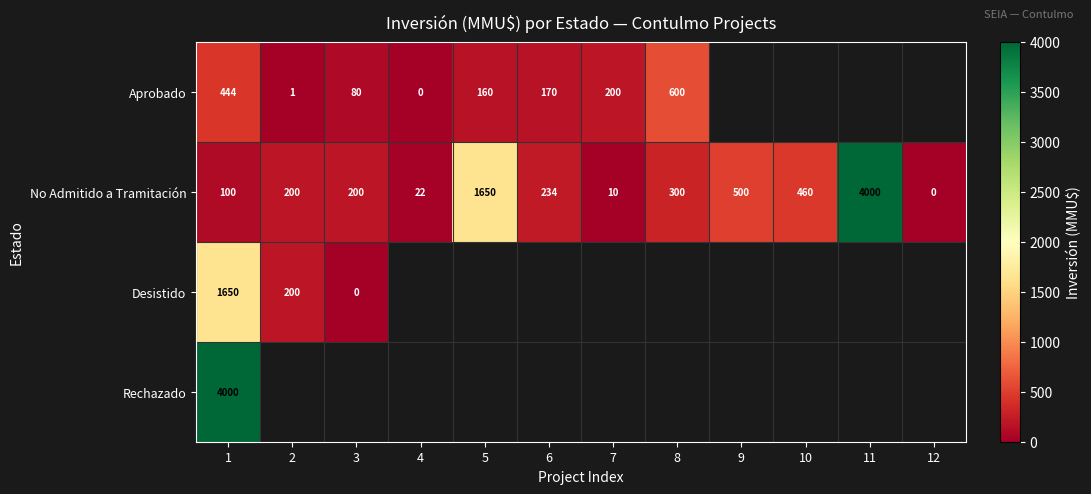

Between 9 and 4, which is larger?

4